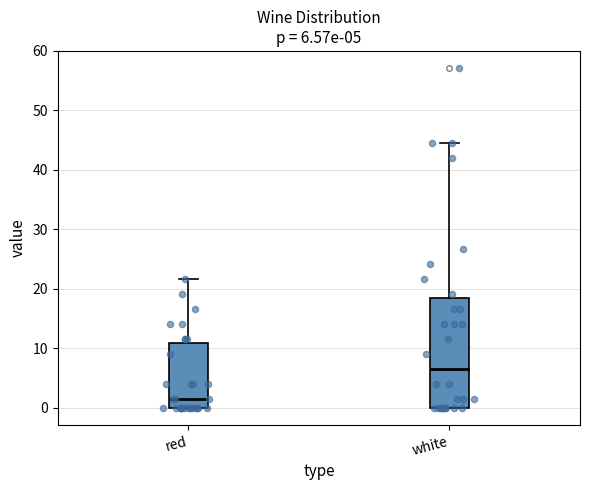

Which box is the tallest, from its lower edge to its upper edge?

white